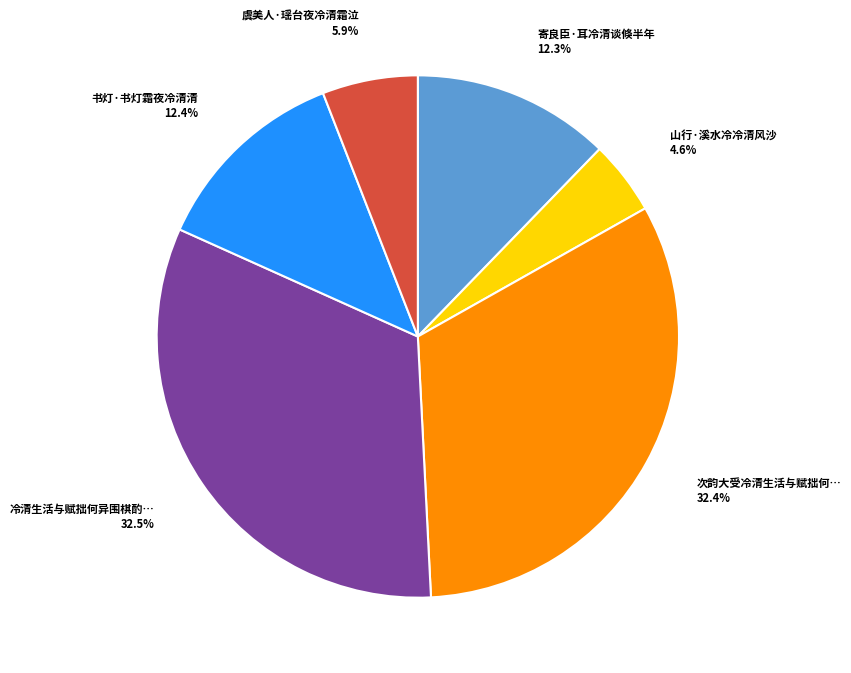

Does any single category account for the majority?

No